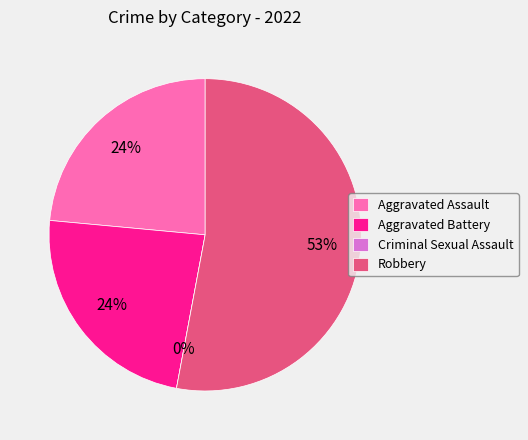

Which category has the smallest portion of the pie?

Criminal Sexual Assault